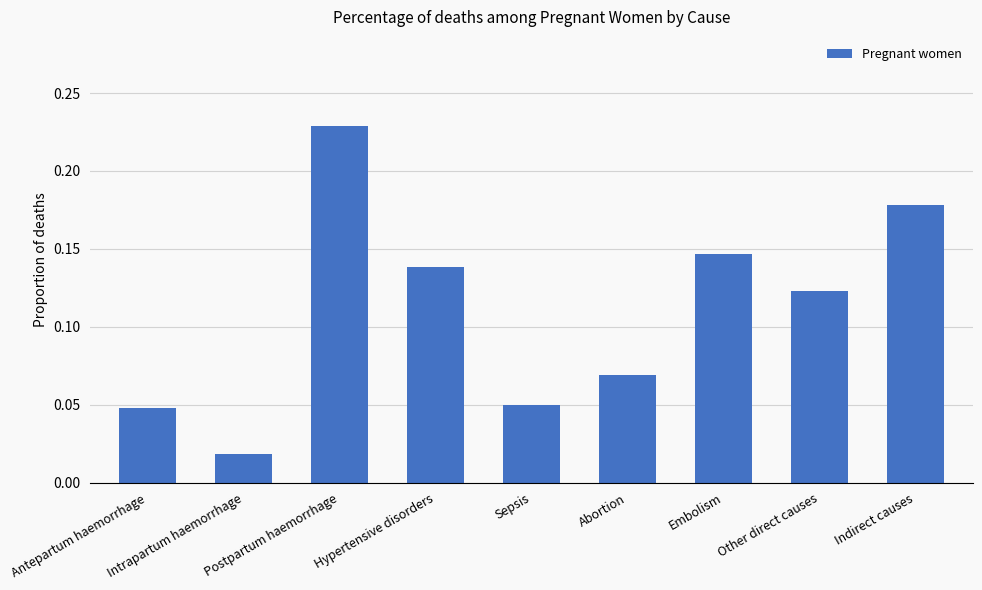

What is the label of the 7th bar from the right?

Postpartum haemorrhage